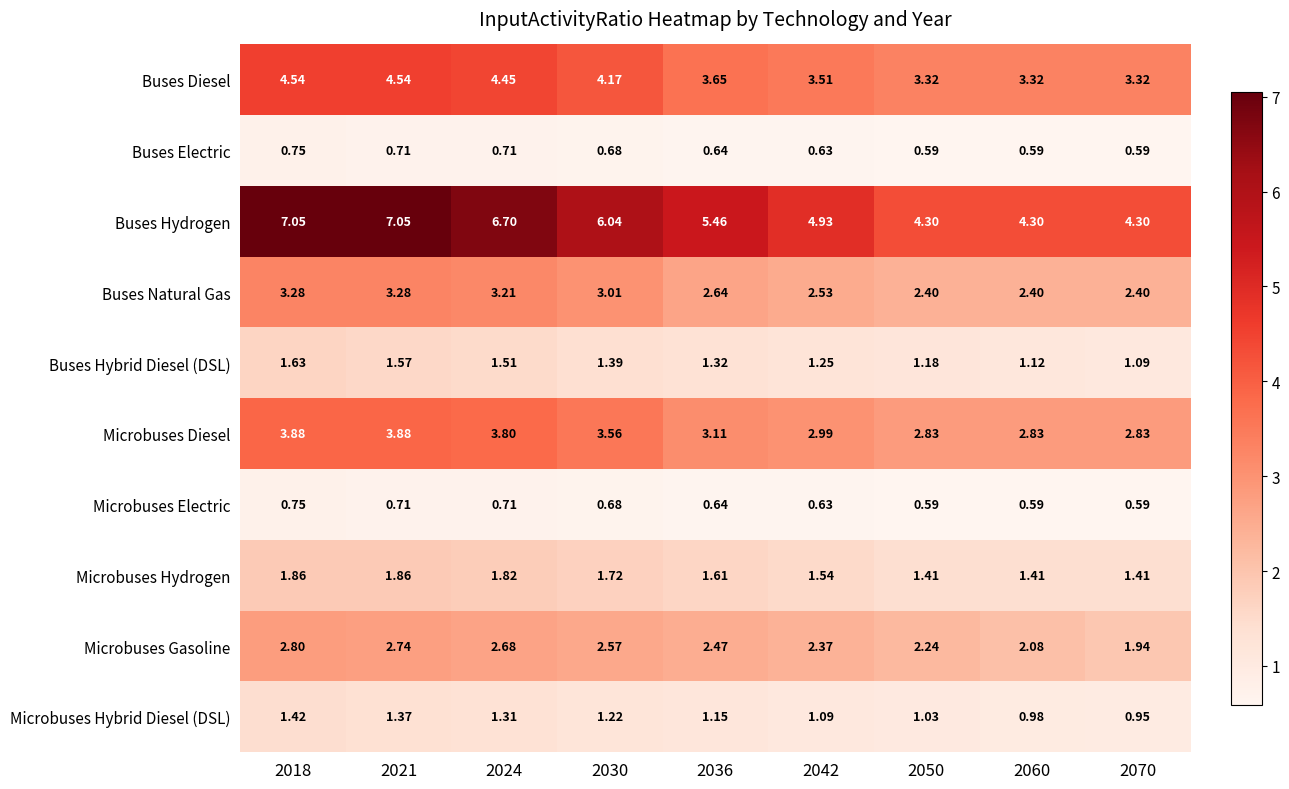

Which series has the largest total across all categories?

Buses Hydrogen